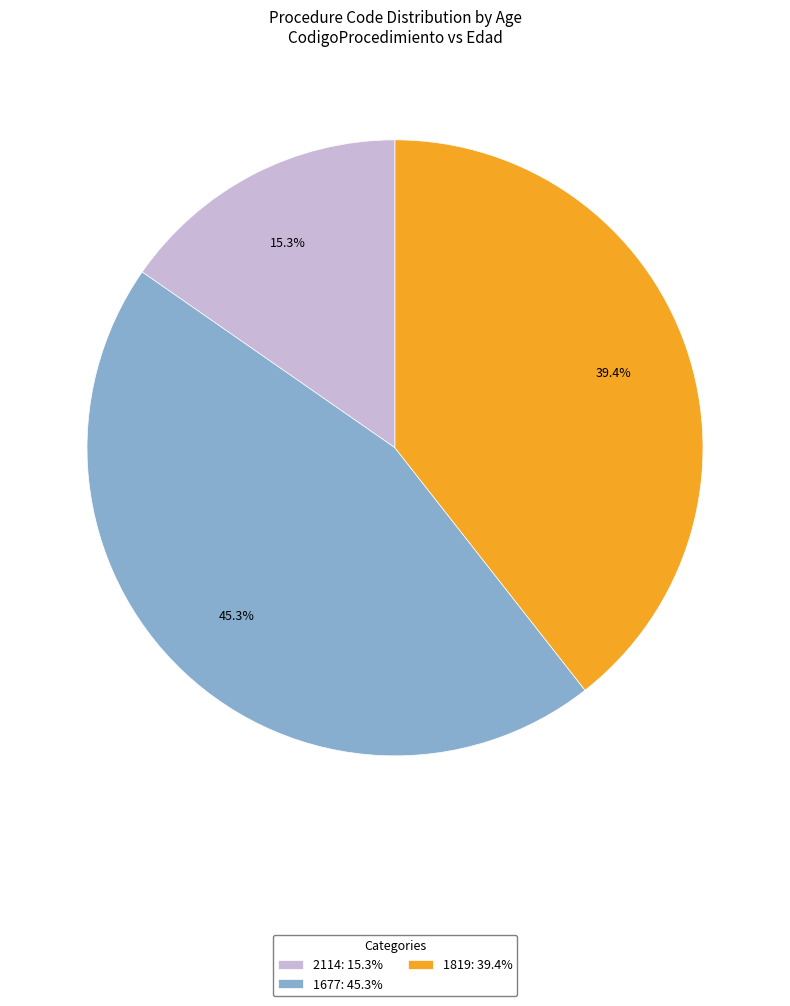

True or false: 1819 accounts for 46% of the total.

False